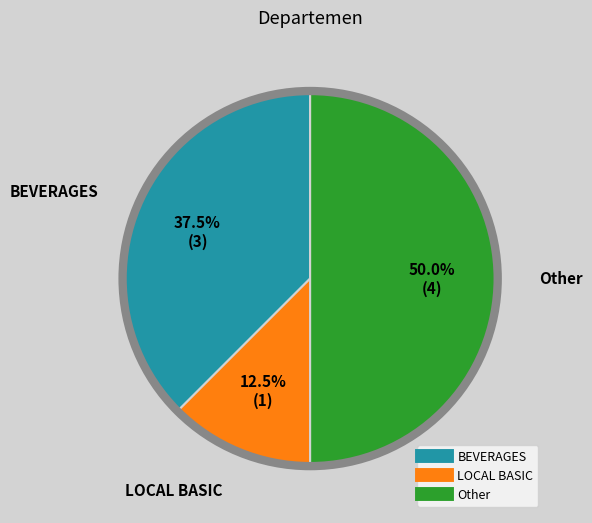

Rank the categories by value from highest to lowest.

Other, BEVERAGES, LOCAL BASIC